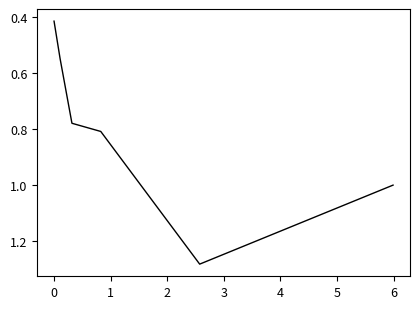

True or false: there are more than 2 points higher than both neighbors.

False